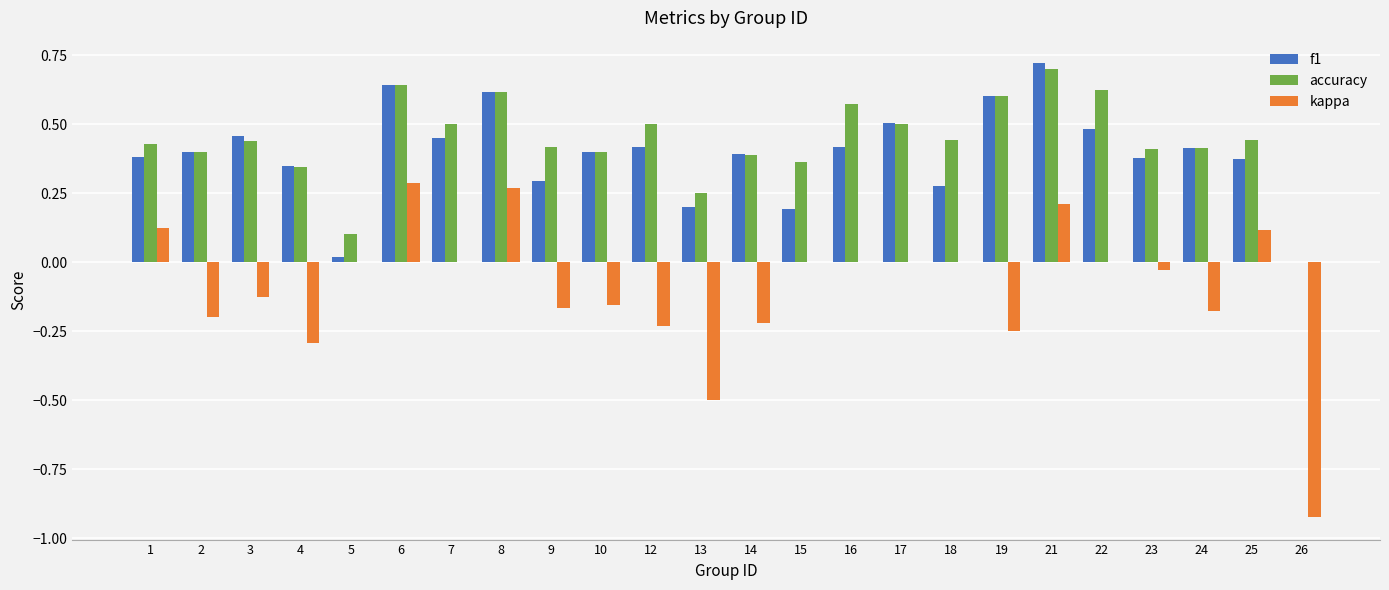

At which category is the sum across all series the highest?

21